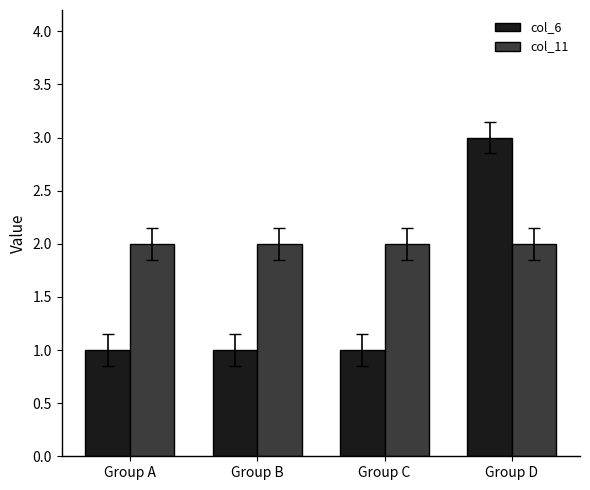

Count the col_6 values in the range 1 to 3.

4